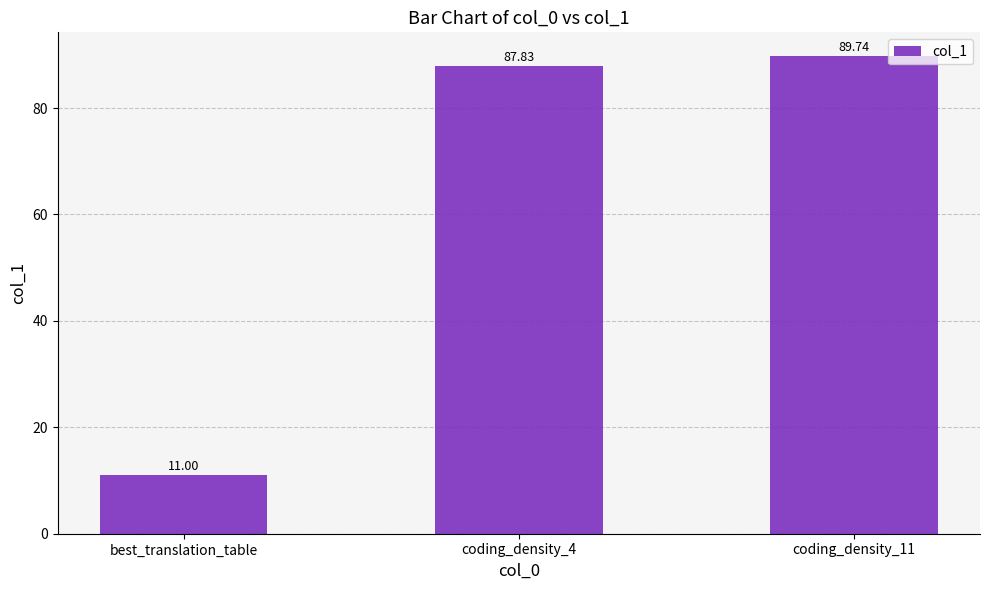

What is the change in value from coding_density_4 to coding_density_11?

+1.9